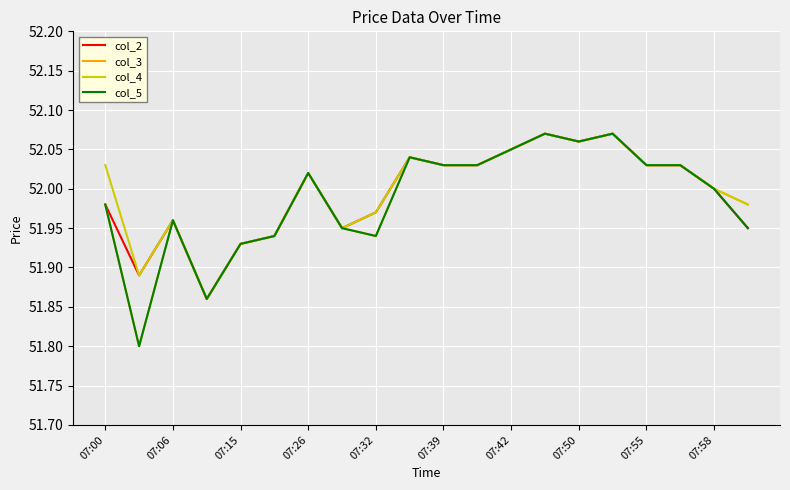

What is the lowest value of the col_3 series?

51.8